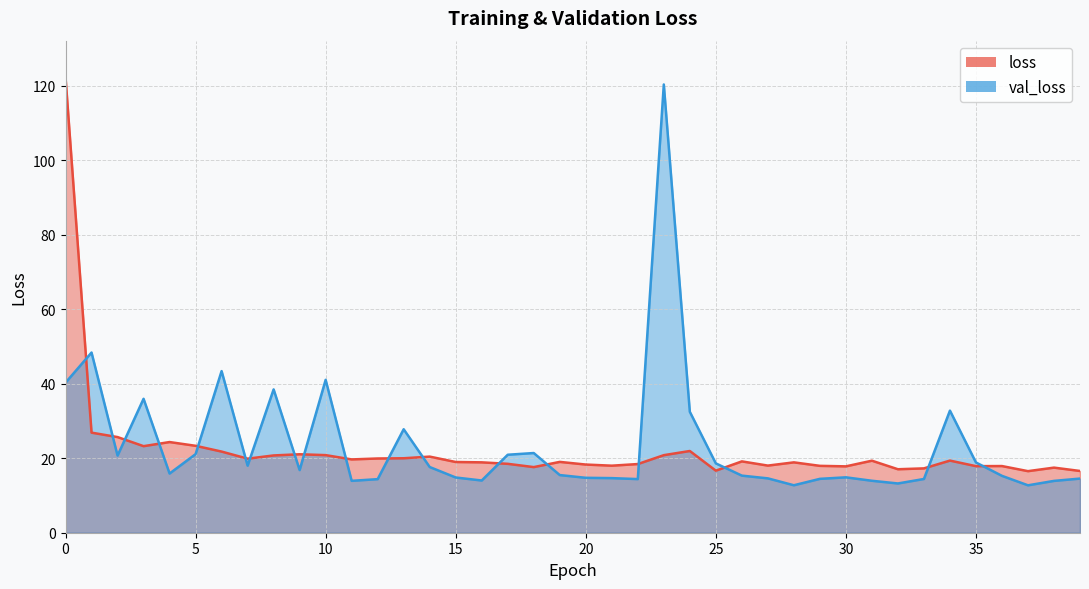

The val_loss series shows 25.1 at 29. True or false?

False